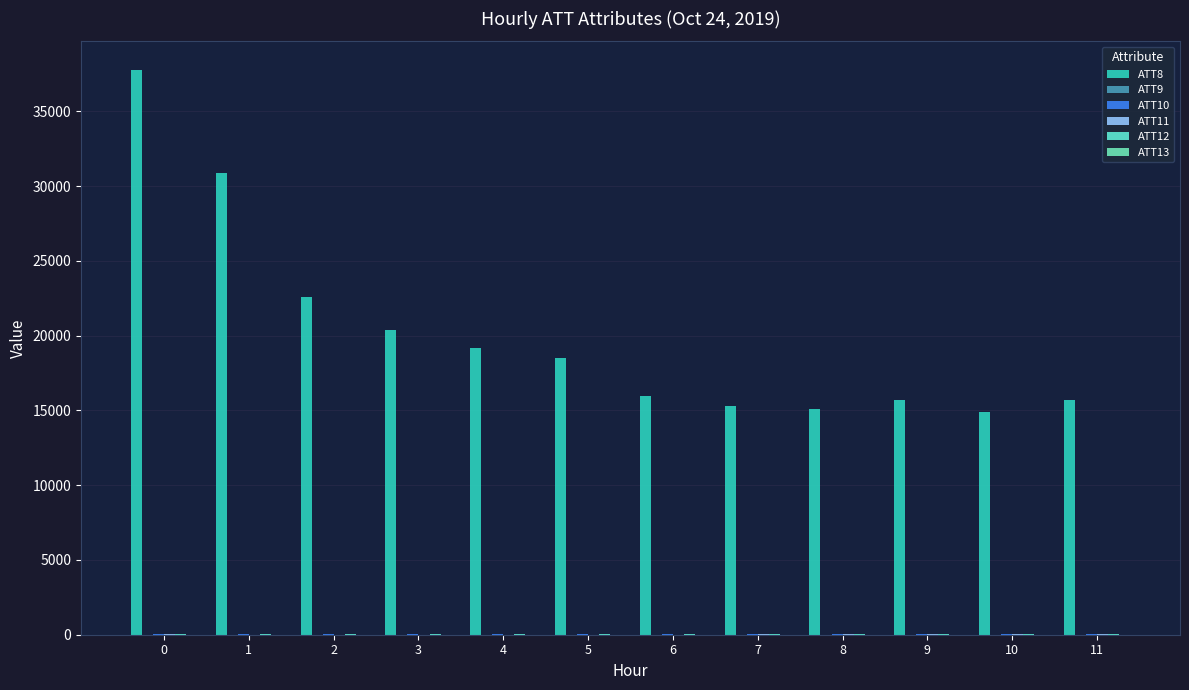

Are the bars horizontal?

No